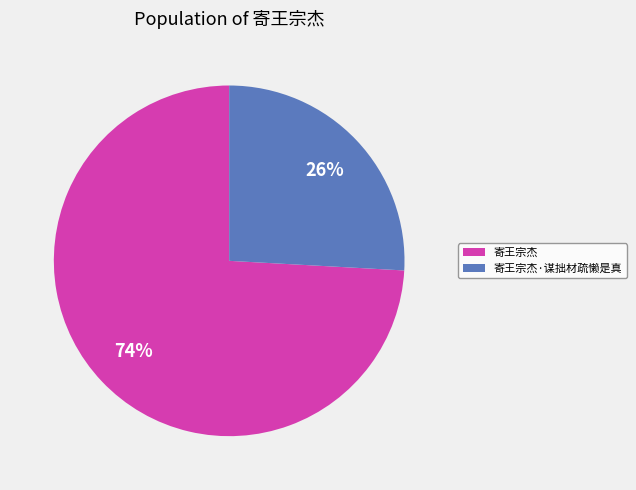

Rank the categories by value from lowest to highest.

寄王宗杰·谋拙材疏懒是真, 寄王宗杰